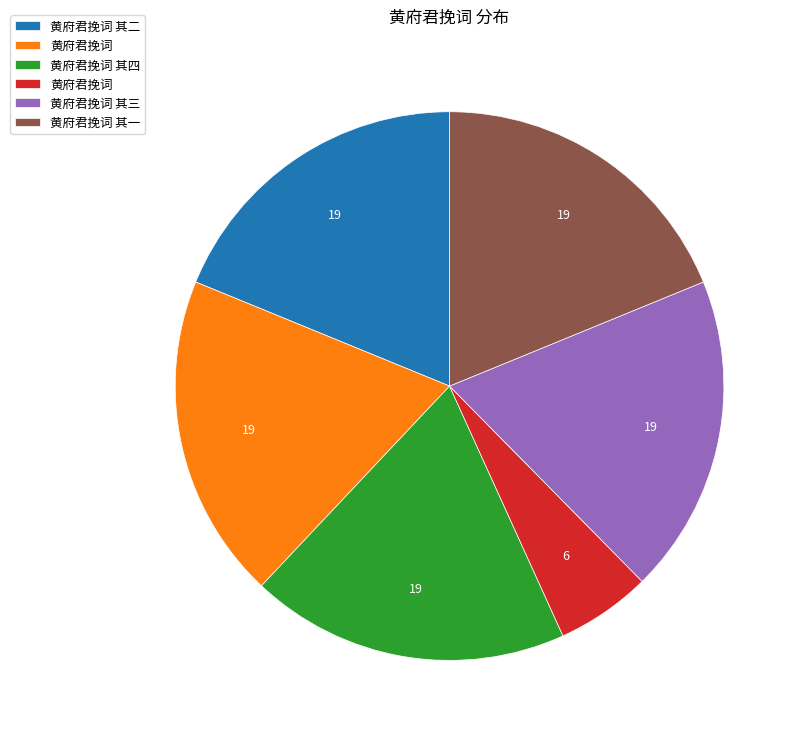

Is there a majority slice in this chart?

No